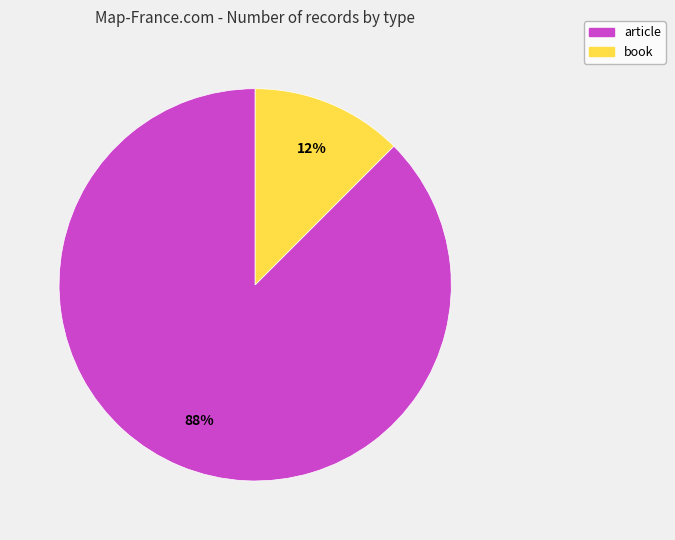

Which category has the biggest portion of the pie?

article